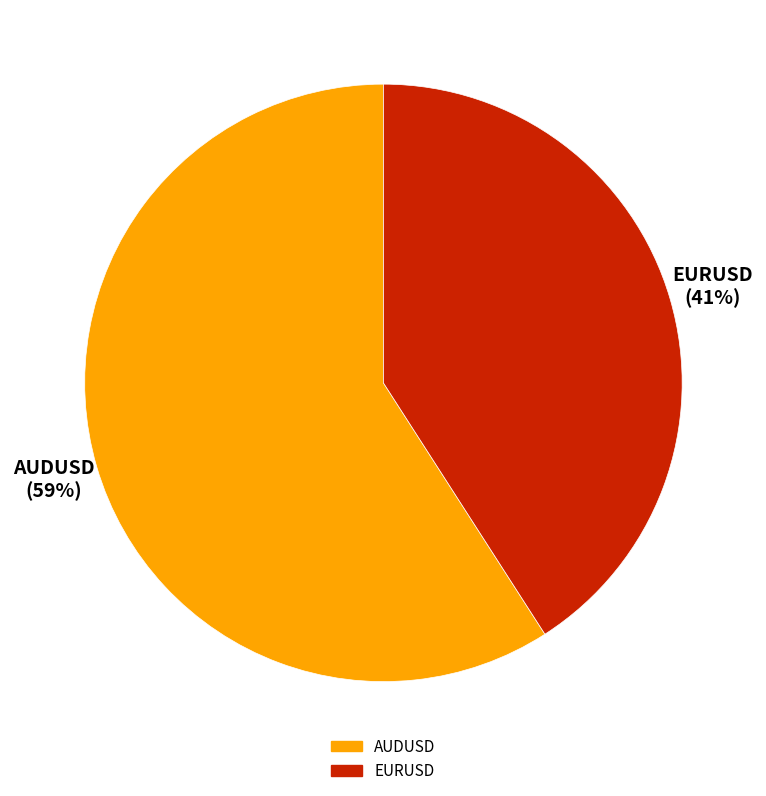

Count the number of slices in the pie.

2